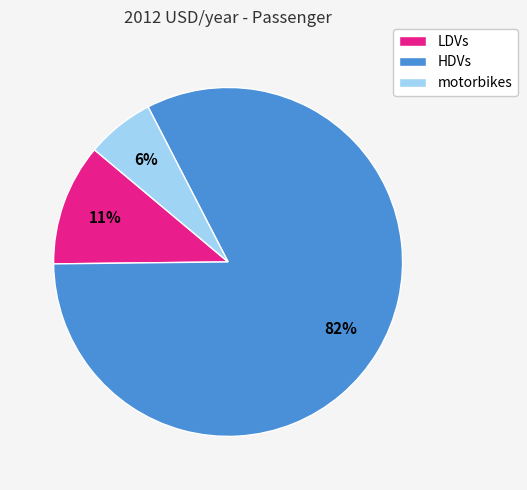

Between HDVs and LDVs, which is larger?

HDVs